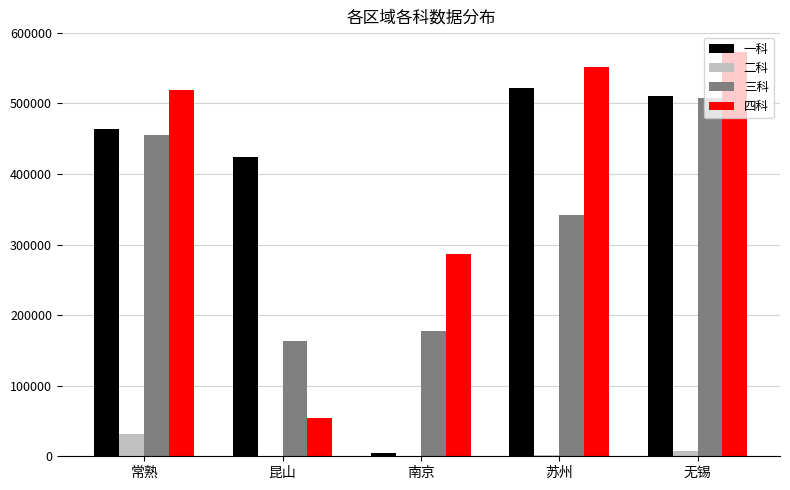

Which series has the largest total across all categories?

四科